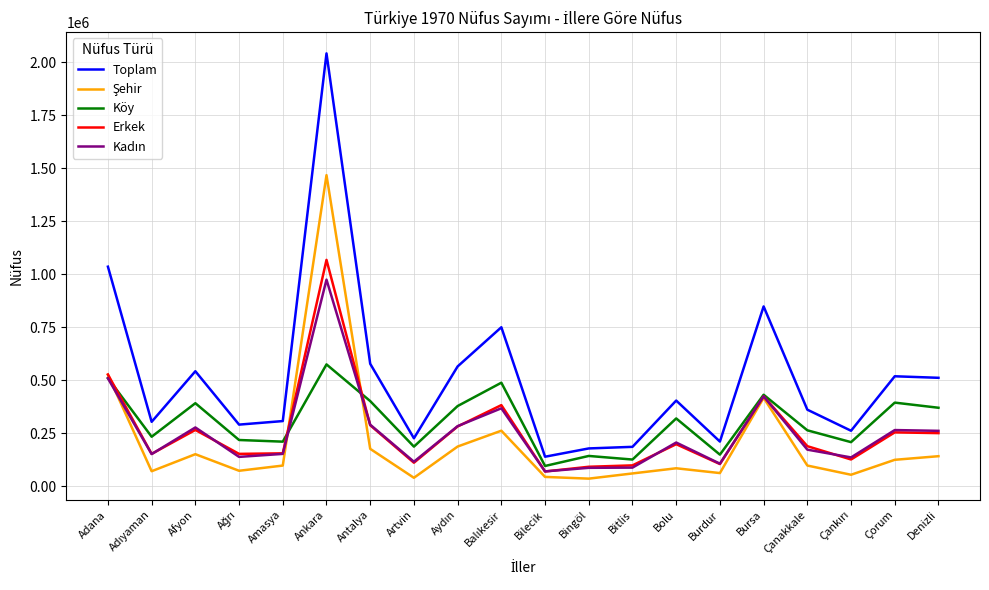

Read the Erkek value at Afyon.

265196